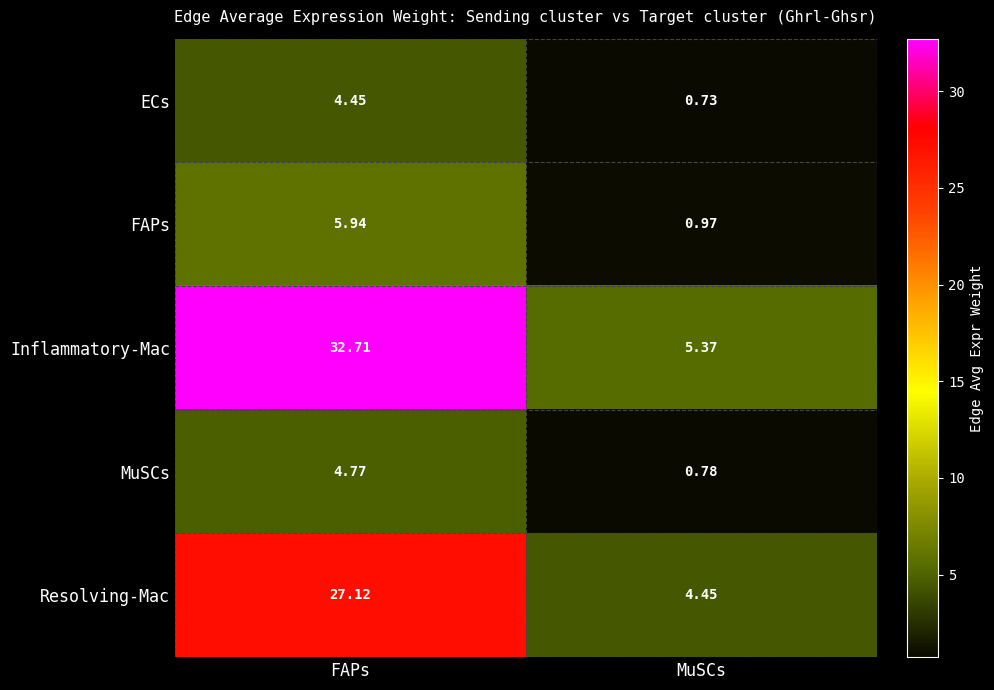

Which series has the largest range (max minus min)?

Inflammatory-Mac